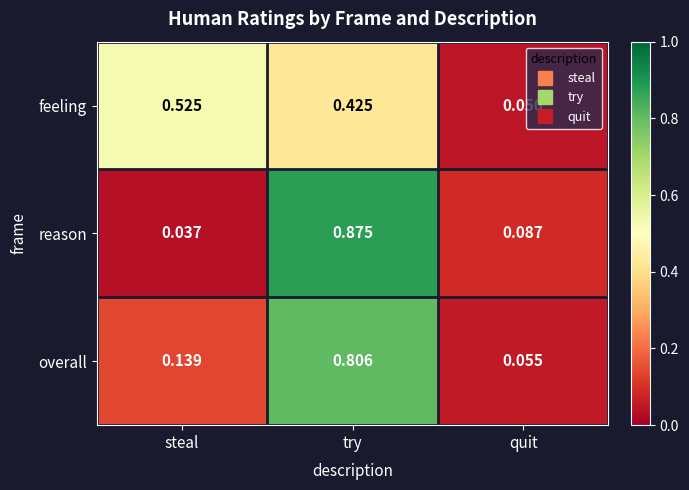

Rank the categories by feeling value from highest to lowest.

steal, try, quit